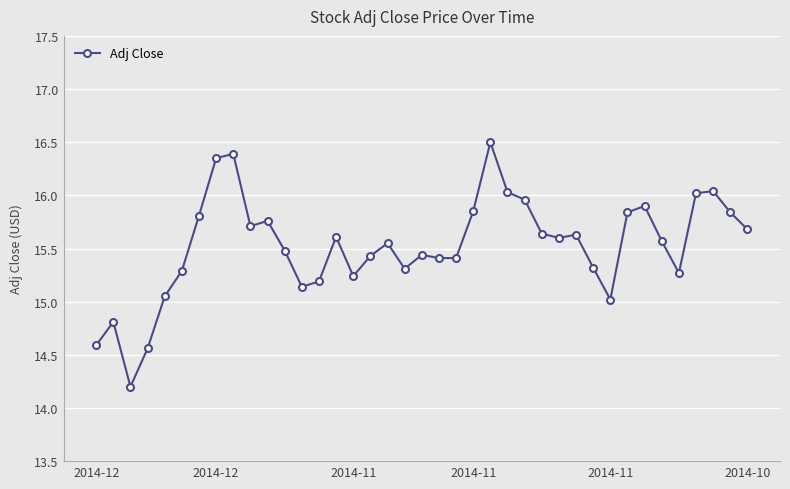

True or false: there are more than 0 points higher than both neighbors.

True